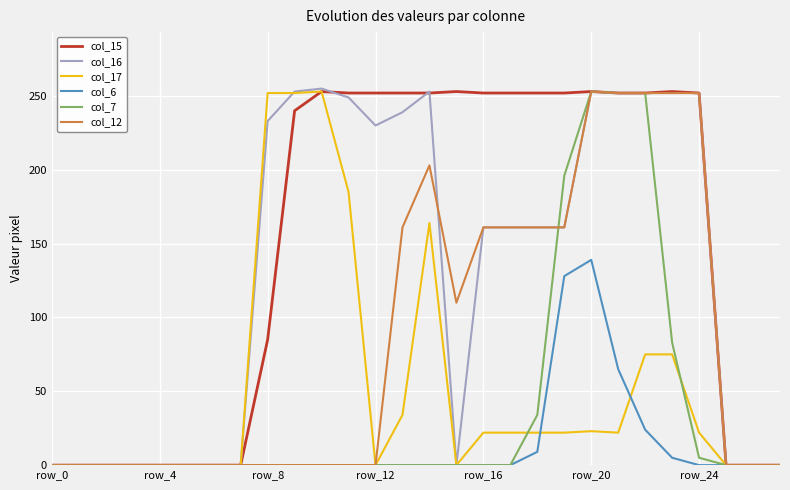

At how many categories does at least one series exceed 140?

17